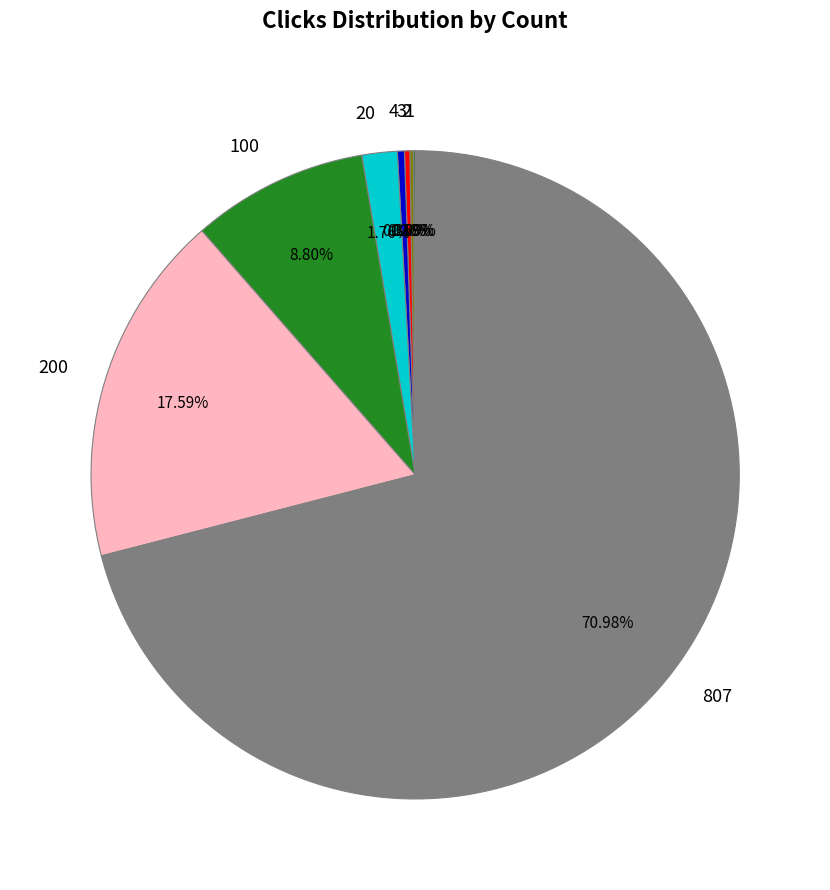

What is the majority slice?

807